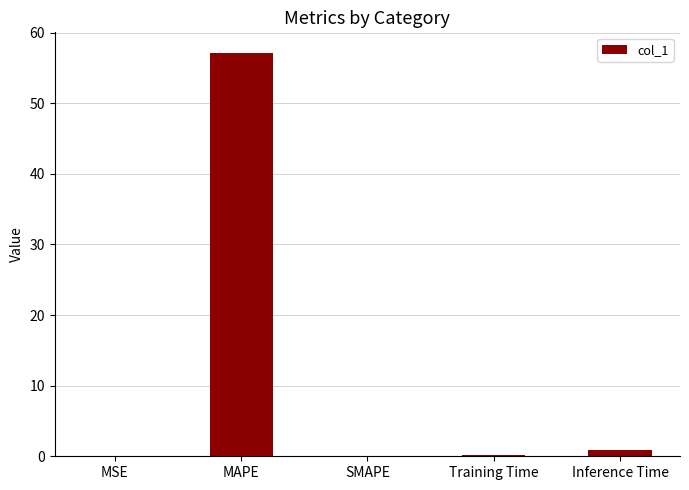

What is the greatest value displayed?

57.2